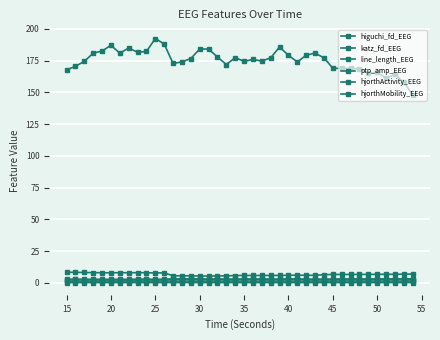

How many distinct data groups are displayed?

6